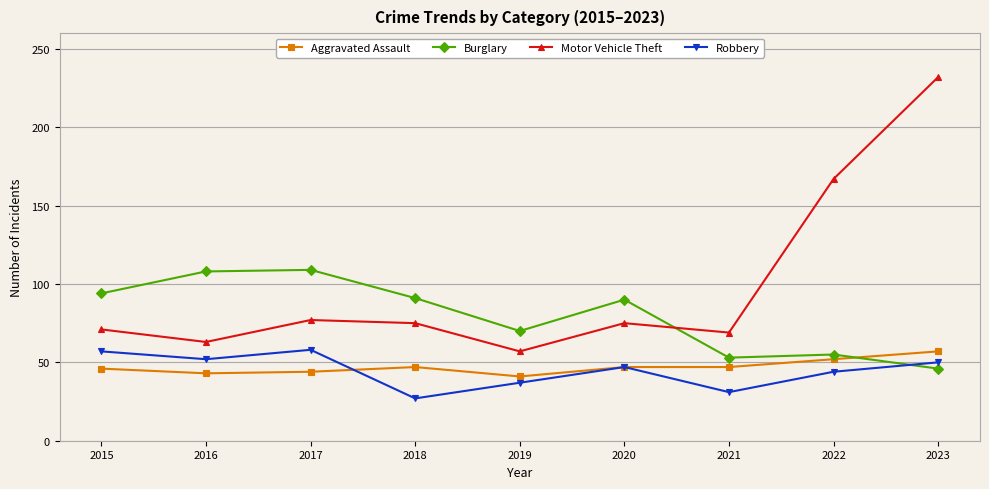

What is the value of the Burglary point at the 3rd from the left?

109